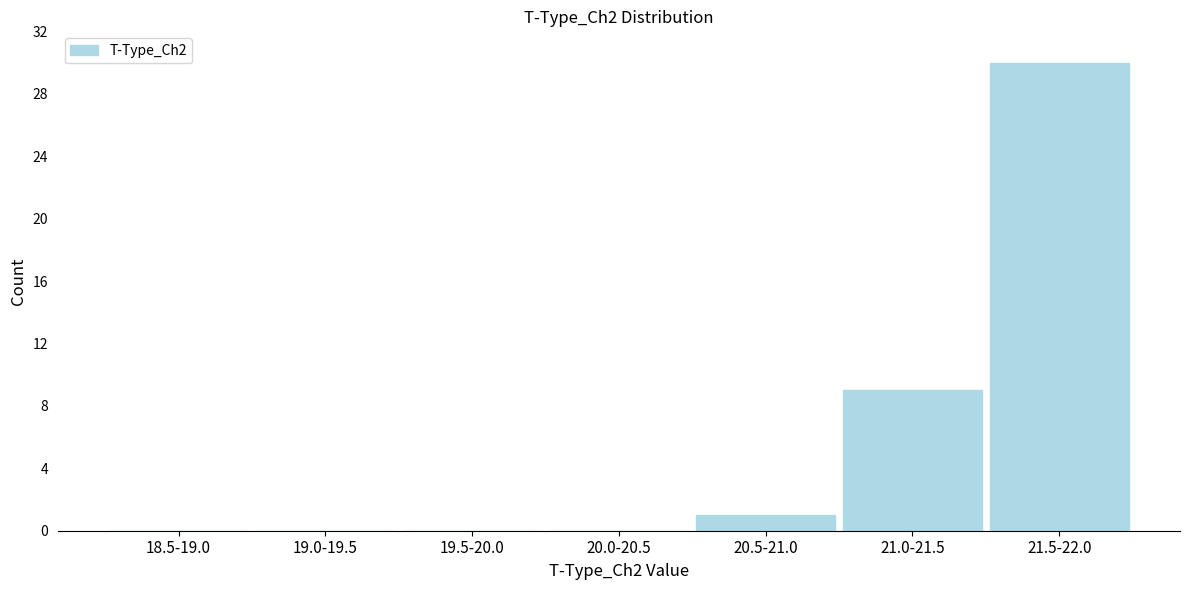

Reading right to left, extract all data points from this chart.

21.5-22.0=30	21.0-21.5=9	20.5-21.0=1	20.0-20.5=0	19.5-20.0=0	19.0-19.5=0	18.5-19.0=0